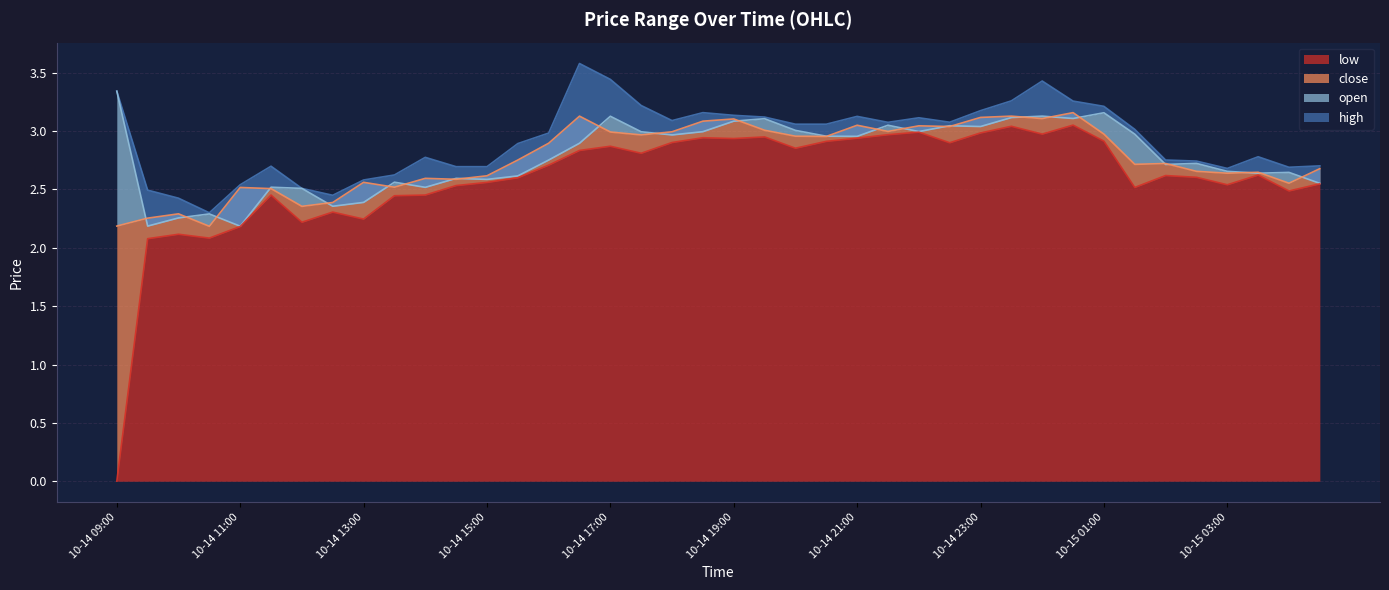

In open, how many points are lower than both neighbors (excluding endpoints)?

12